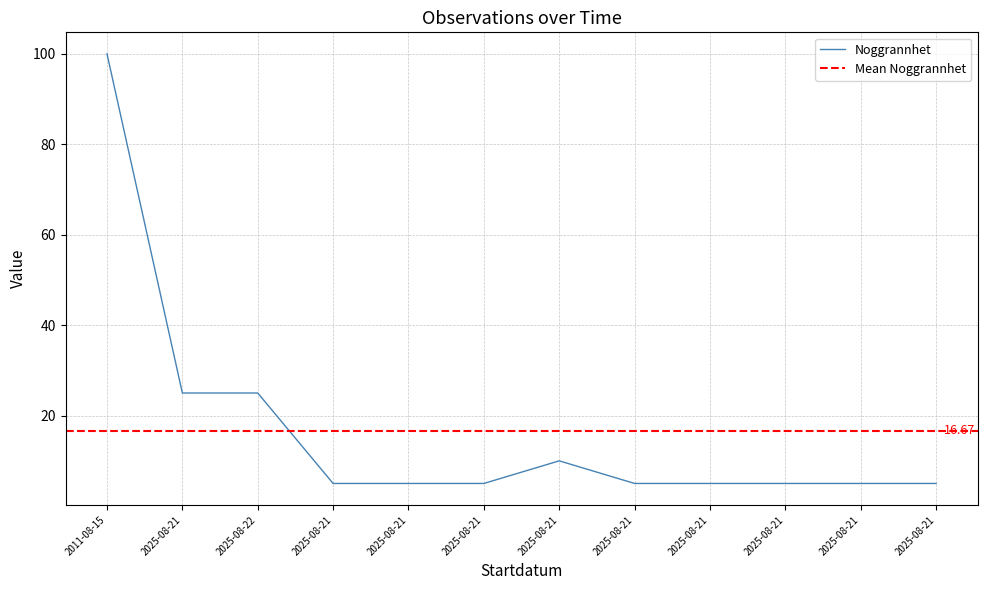

At which label is the value closest to 52?

2025-08-21